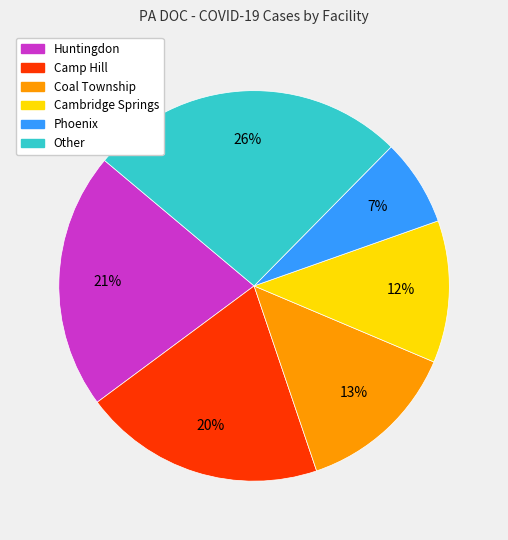

Count the number of slices in the pie.

6